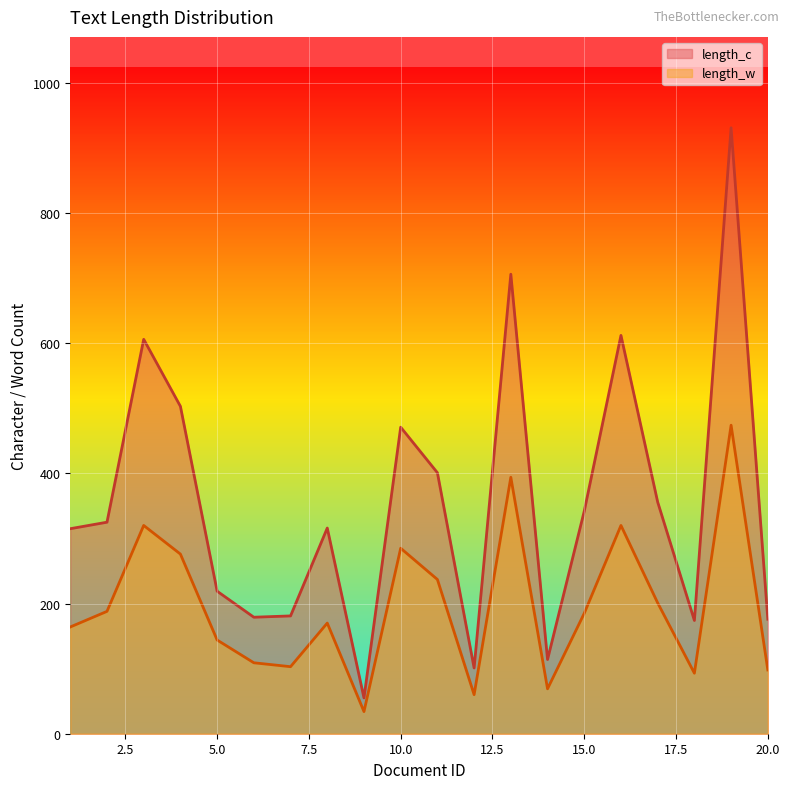

Rank the series by their maximum value, from lowest to highest.

length_w, length_c